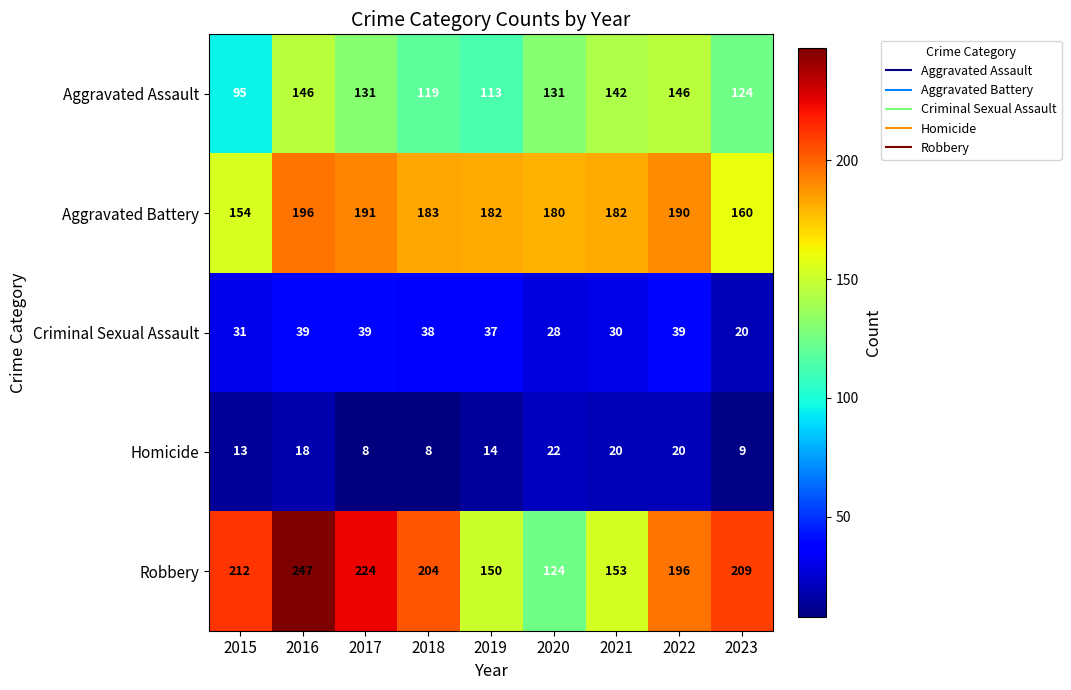

At 2018, list the series in order from smallest to largest.

Homicide, Criminal Sexual Assault, Aggravated Assault, Aggravated Battery, Robbery